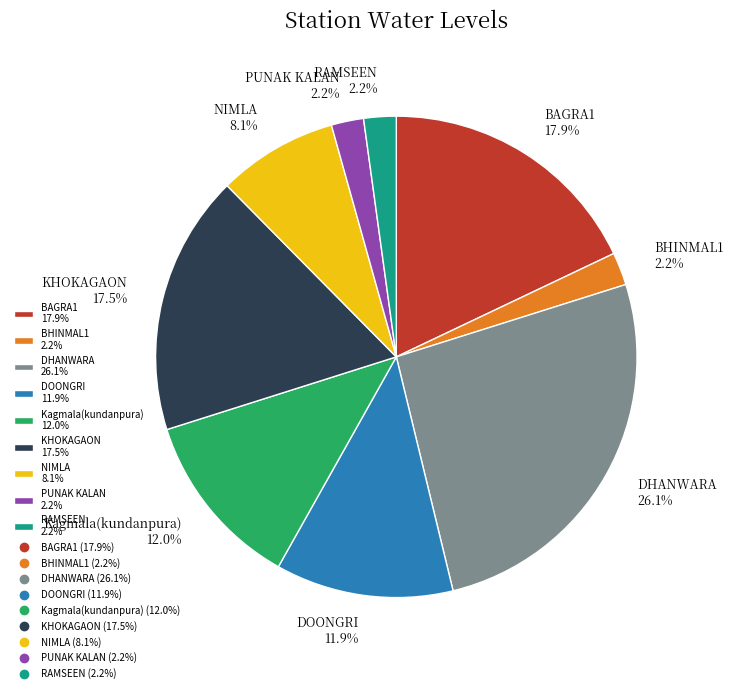

Is there a majority slice in this chart?

No